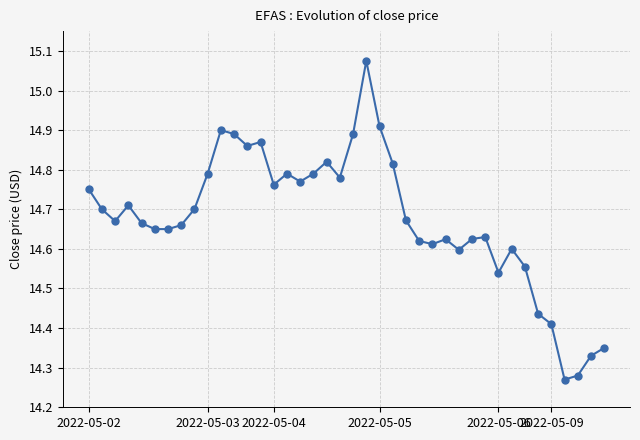

What is the difference between the second highest and minimum values?

0.6